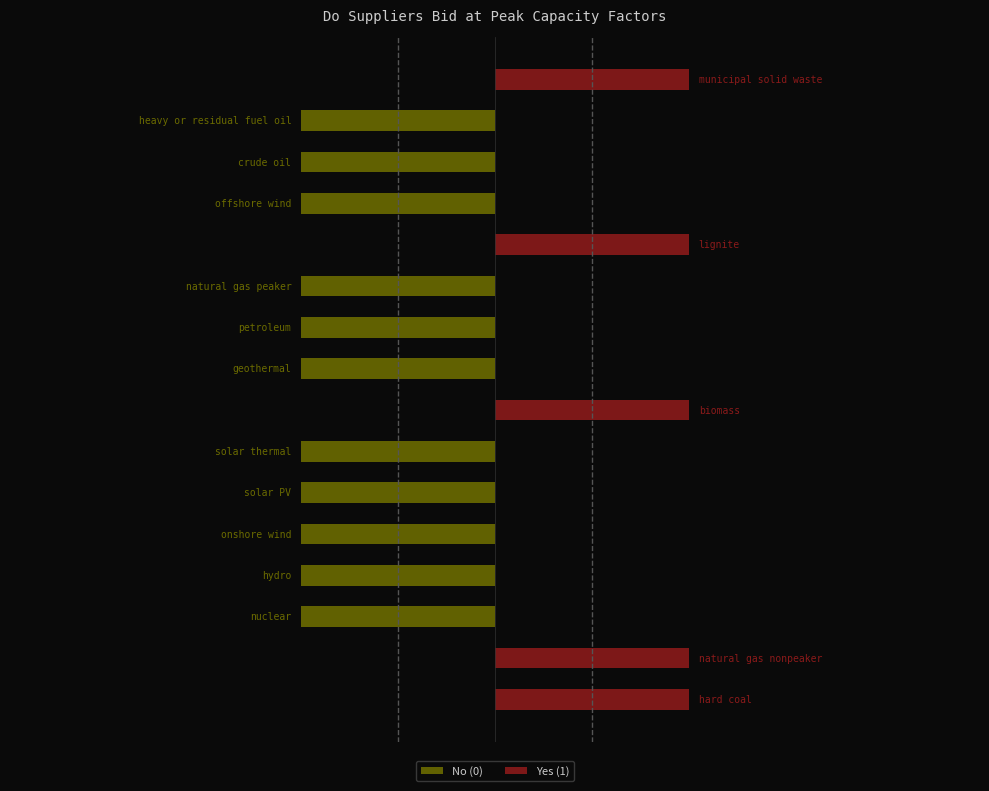

Rank the categories by value from lowest to highest.

nuclear, hydro, onshore wind, solar PV, solar thermal, geothermal, petroleum, natural gas peaker, offshore wind, crude oil, heavy or residual fuel oil, hard coal, natural gas nonpeaker, biomass, lignite, municipal solid waste